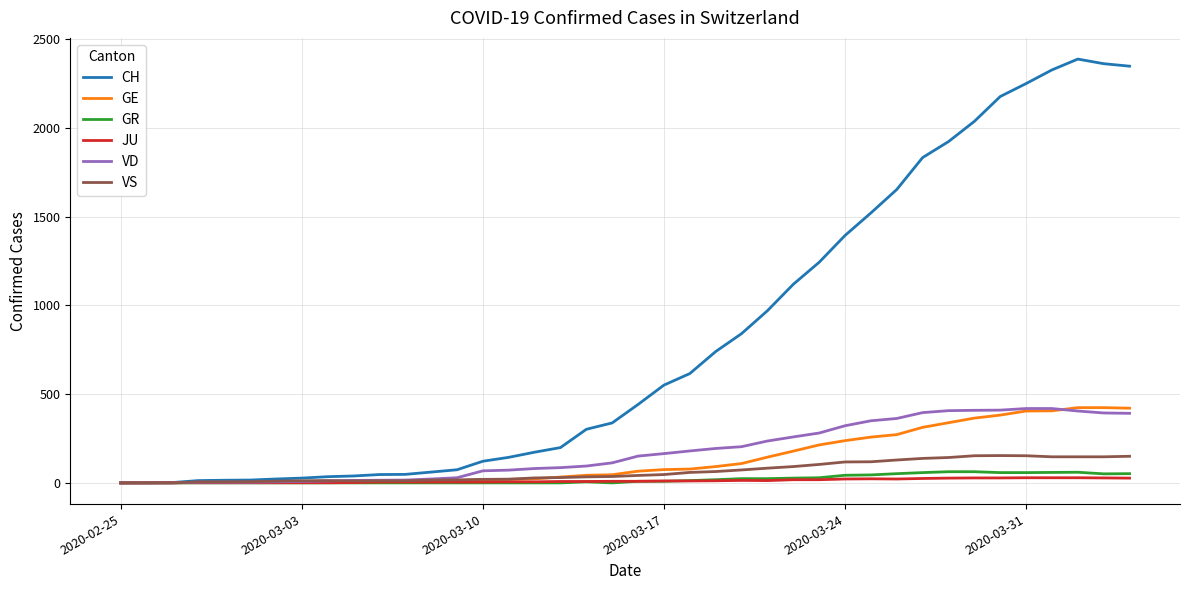

What is the maximum value for GE?

424